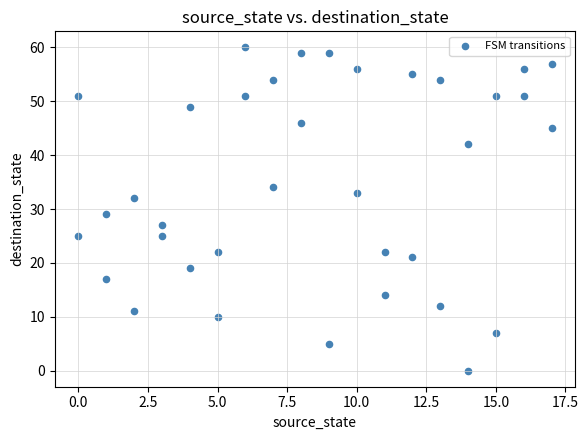

What Y value in the scatter plot is closest to 30?

29